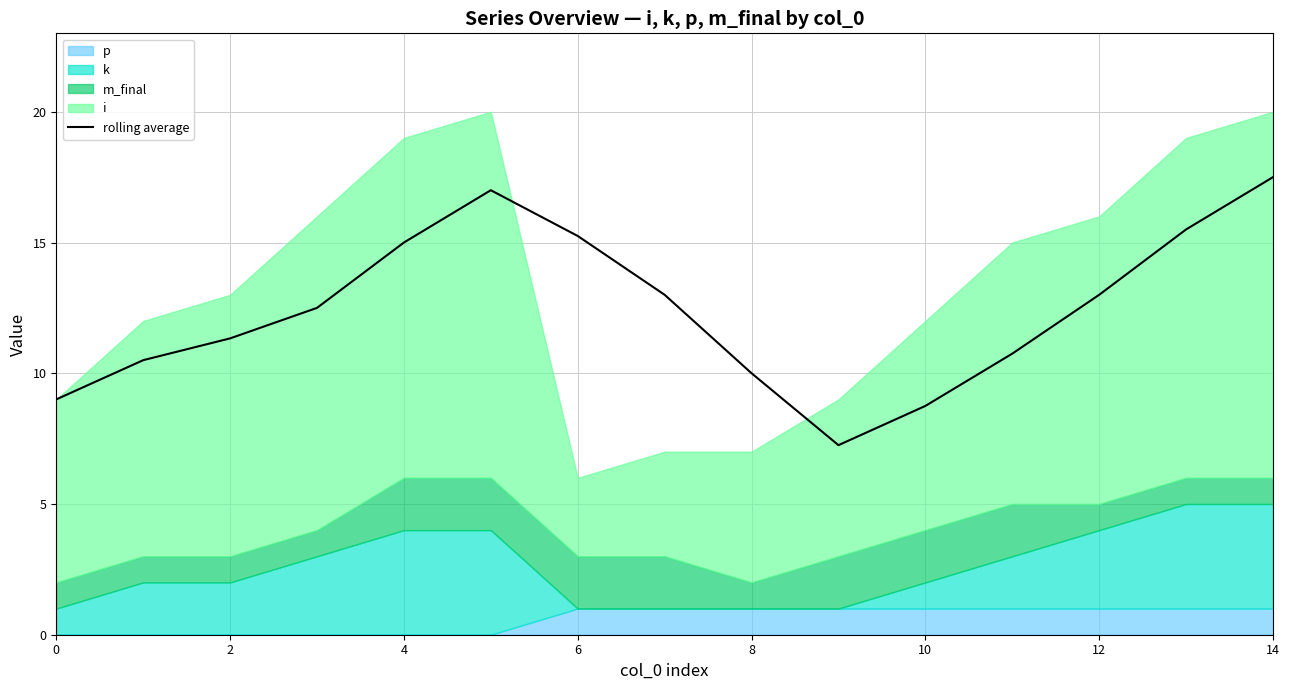

The rolling average series shows 10.0 at 8. True or false?

True